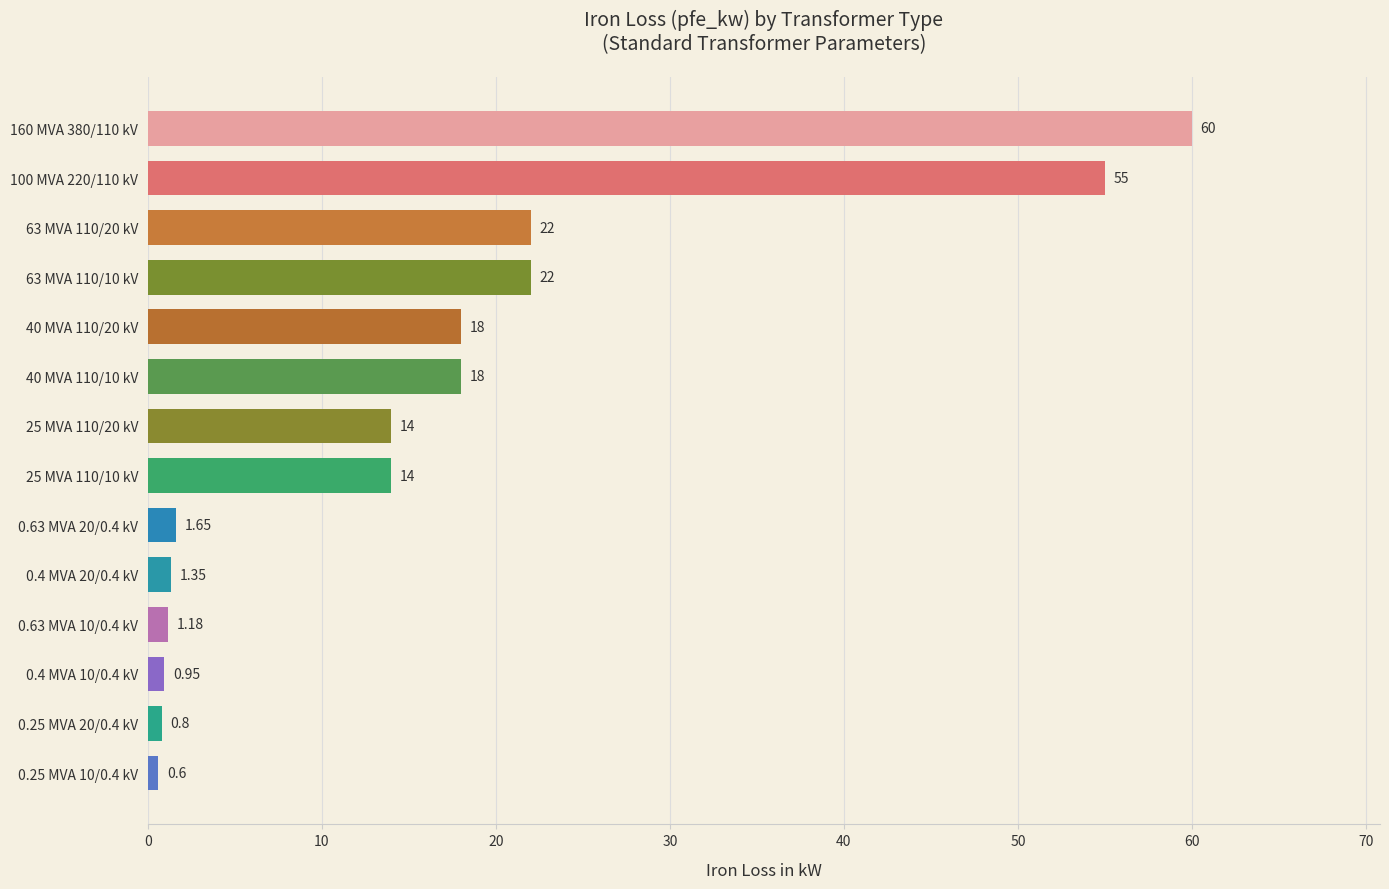

Which has a higher value, 0.25 MVA 20/0.4 kV or 40 MVA 110/10 kV?

40 MVA 110/10 kV